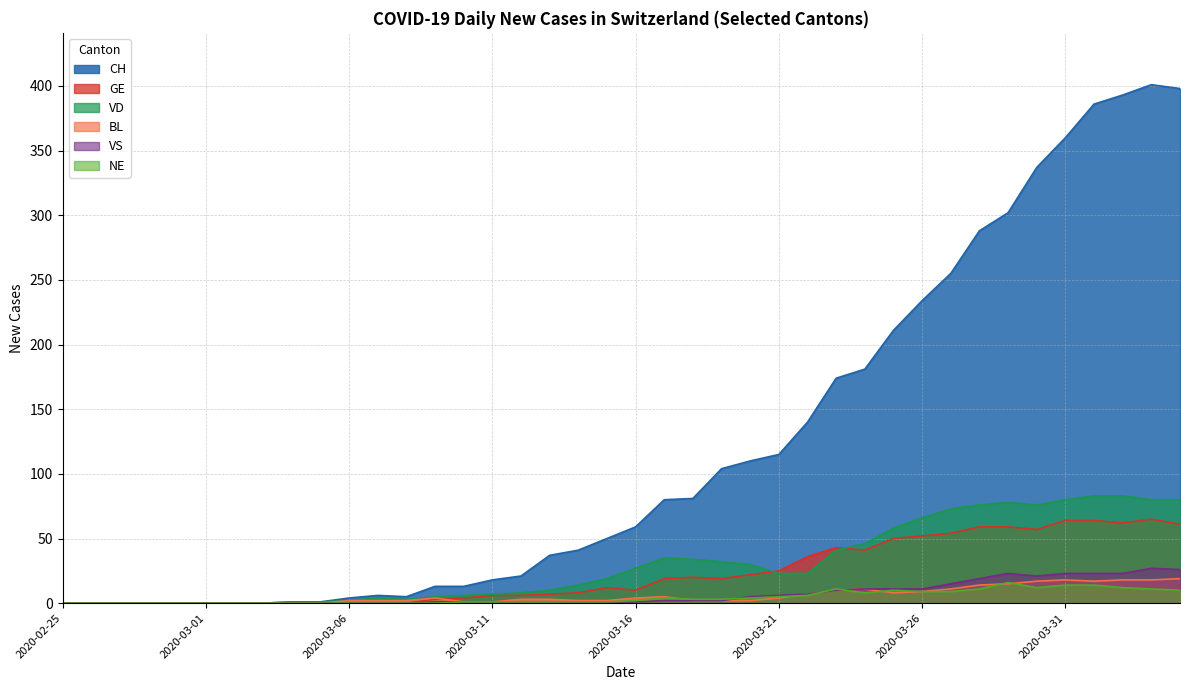

Reading left to right, list all the values displayed in this chart.

CH: 0	0	0	0	0	0	0	0	1	1	4	6	5	13	13	18	21	37	41	50	59	80	81	104	110	115	140	174	181	211	234	255	288	302	337	360	386	393	401	398
GE: 0	0	0	0	0	0	0	0	0	0	0	0	0	3	4	6	6	7	8	12	10	19	20	19	22	25	36	43	41	50	52	54	59	59	57	64	64	62	65	61
VD: 0	0	0	0	0	0	0	0	1	1	2	4	3	5	6	7	8	10	14	19	27	35	34	32	30	23	23	41	46	58	66	73	76	78	76	80	83	83	80	80
BL: 0	0	0	0	0	0	0	0	0	0	2	2	2	4	1	1	3	3	2	2	4	5	2	2	2	4	7	10	11	8	9	11	14	15	17	18	17	18	18	19
VS: 0	0	0	0	0	0	0	0	0	0	0	0	0	1	1	1	1	1	1	1	1	2	2	2	5	6	7	10	11	11	11	15	19	23	21	23	23	23	27	26
NE: 0	0	0	0	0	0	0	0	0	0	0	0	0	0	1	1	1	1	1	1	2	4	3	3	4	5	6	11	8	10	9	9	11	16	12	14	14	12	11	10